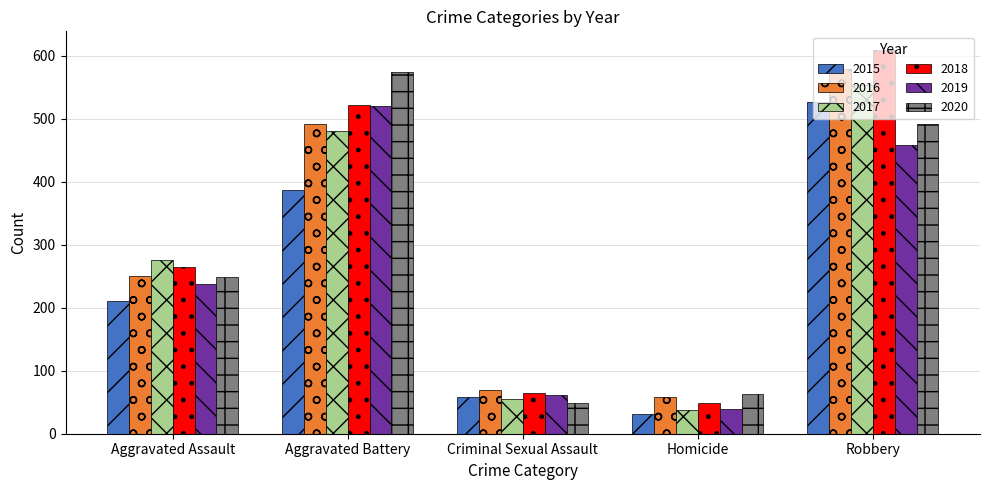

How many values in the 2020 series are below 249?

2